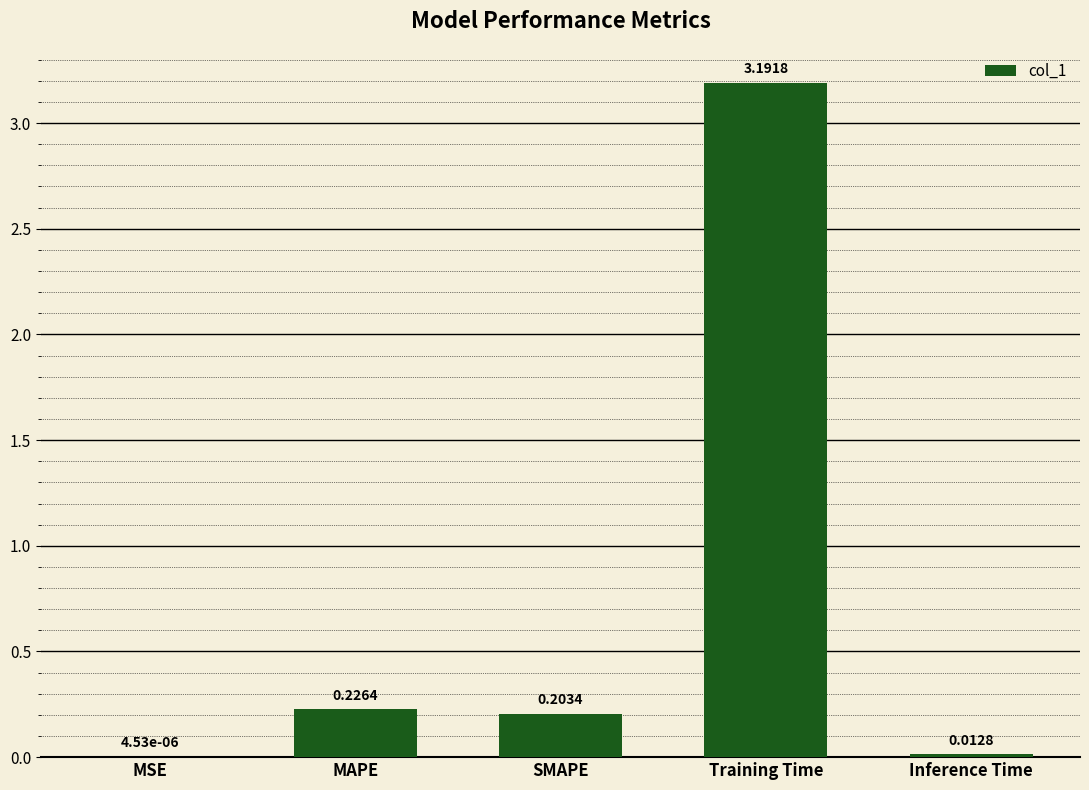

What is the sum of all values?

3.6